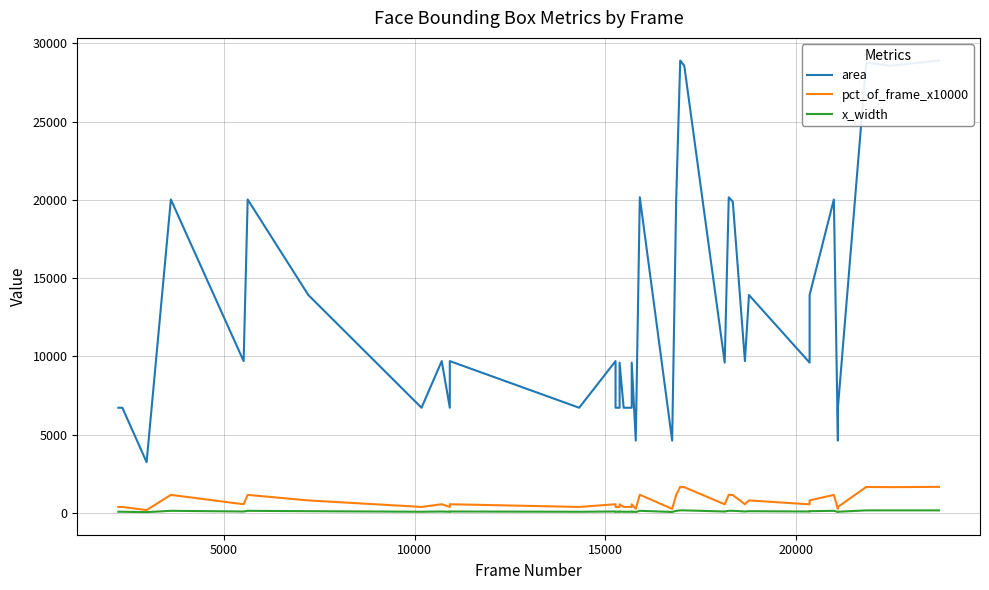

Is it true that area equals 1714 at 11?

False